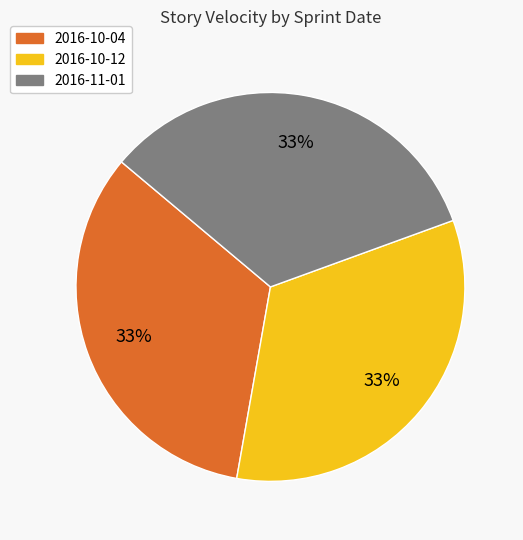

To the nearest percent, what is the difference between the largest and smallest slice percentages?

0%